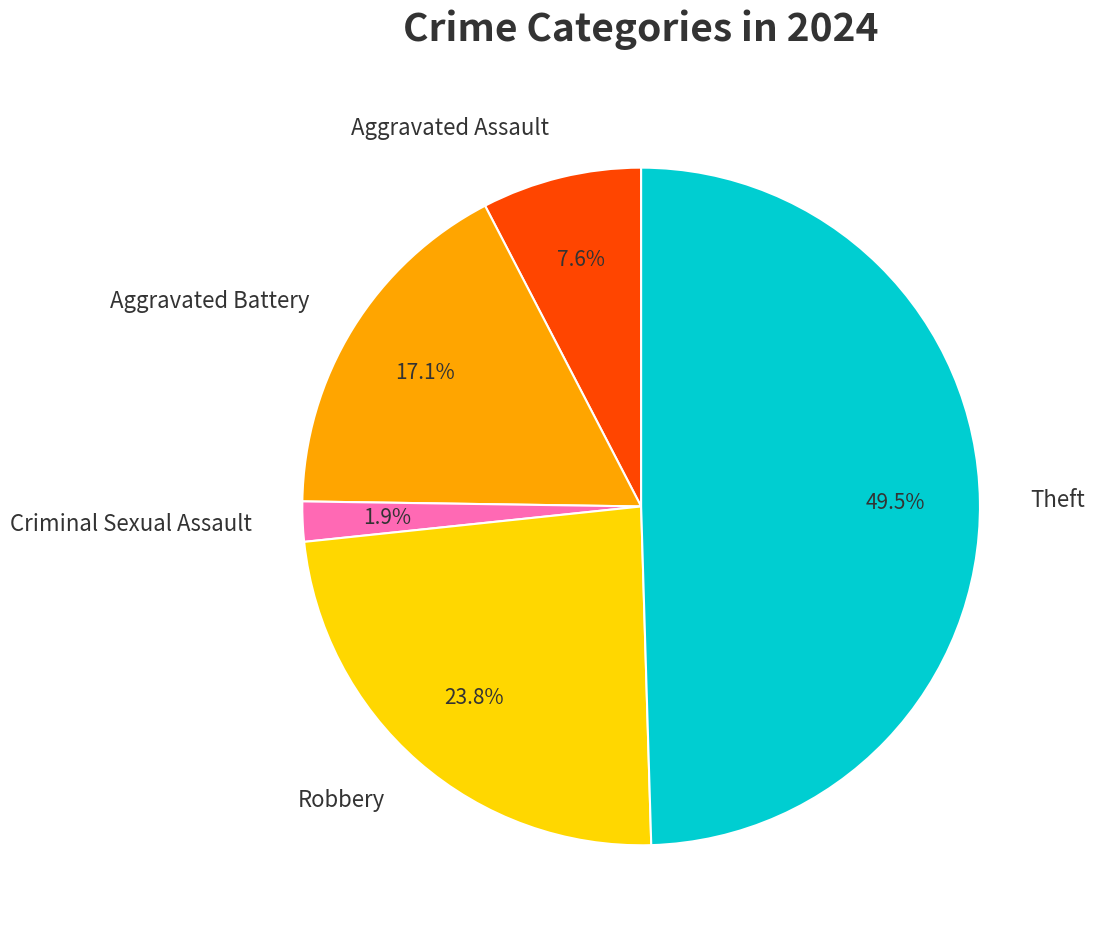

Between Robbery and Aggravated Battery, which is larger?

Robbery